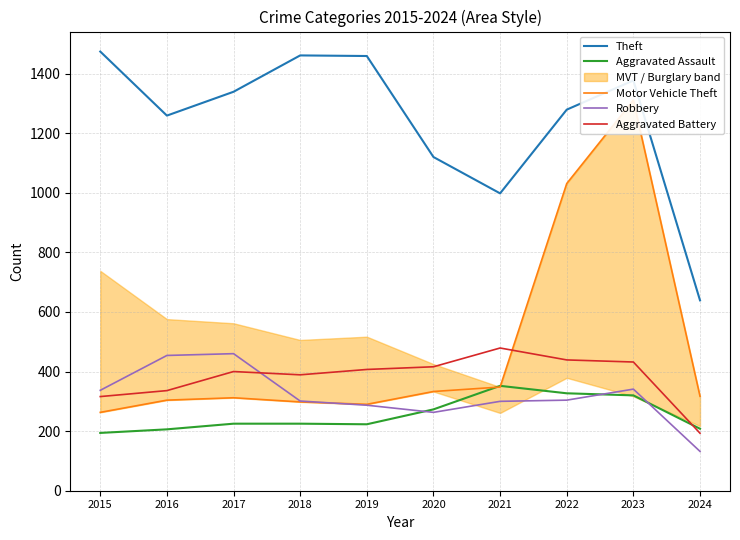

What is the average value of the Robbery series?

318